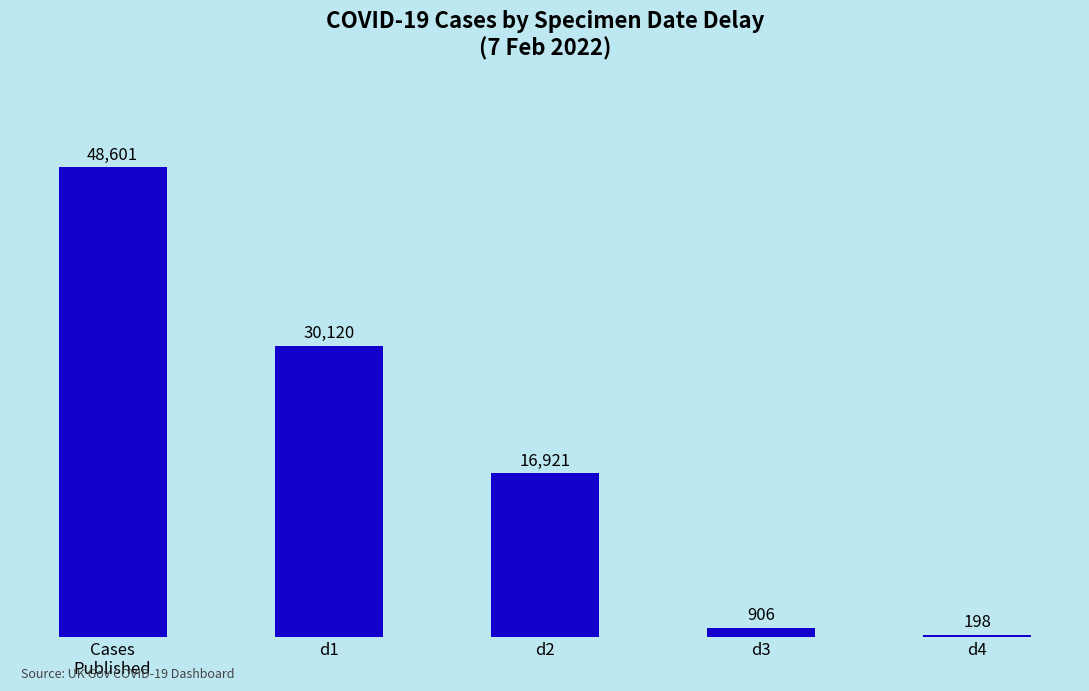

How many data points does each series have?

5